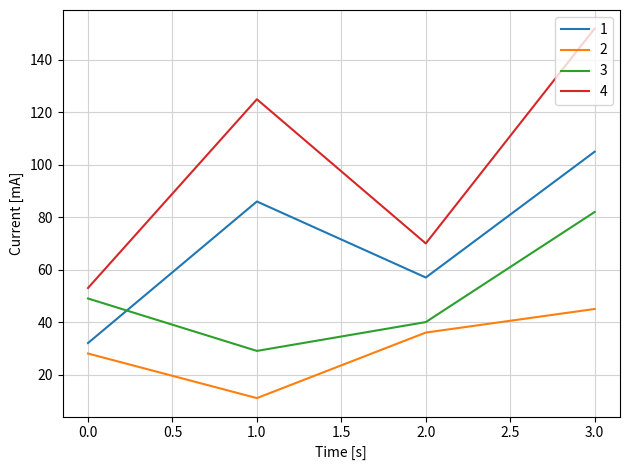

Count the 1 values in the range 57 to 105.

3